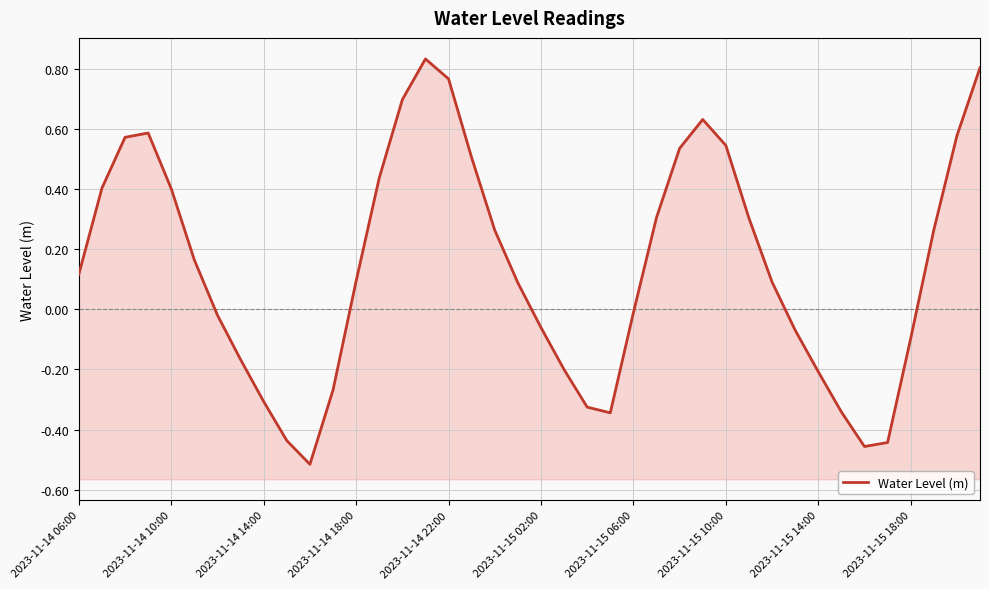

Where does the data first go above 0?

2023-11-14 06:00